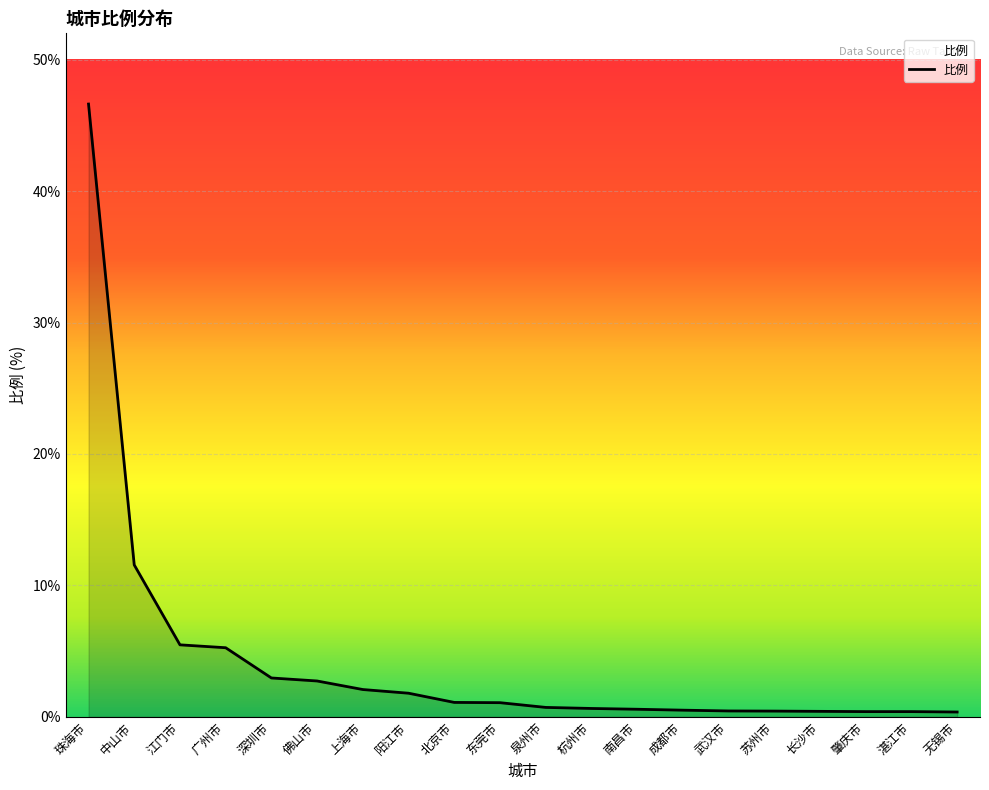

What is the change in value from 江门市 to 湛江市?

-5.1